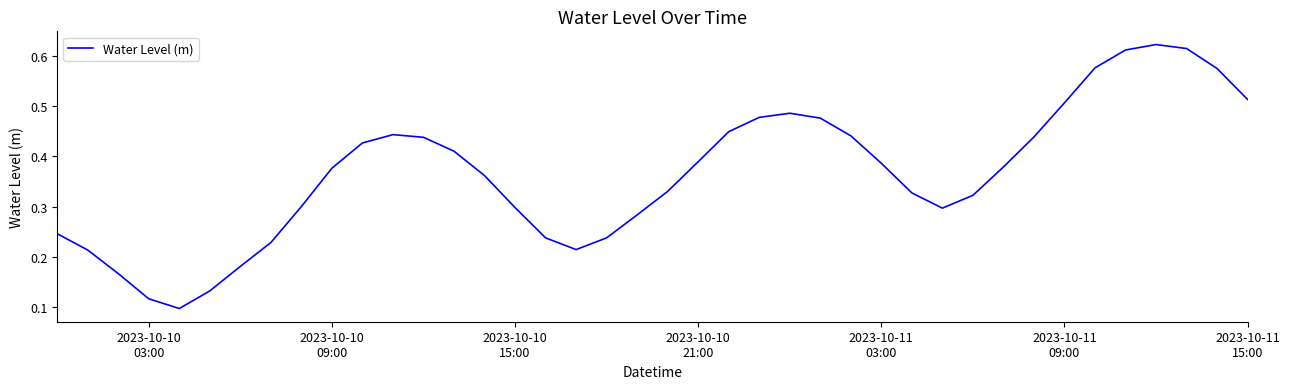

Reading left to right, list all the values displayed in this chart.

0.2	0.2	0.2	0.1	0.1	0.1	0.2	0.2	0.3	0.4	0.4	0.4	0.4	0.4	0.4	0.3	0.2	0.2	0.2	0.3	0.3	0.4	0.4	0.5	0.5	0.5	0.4	0.4	0.3	0.3	0.3	0.4	0.4	0.5	0.6	0.6	0.6	0.6	0.6	0.5